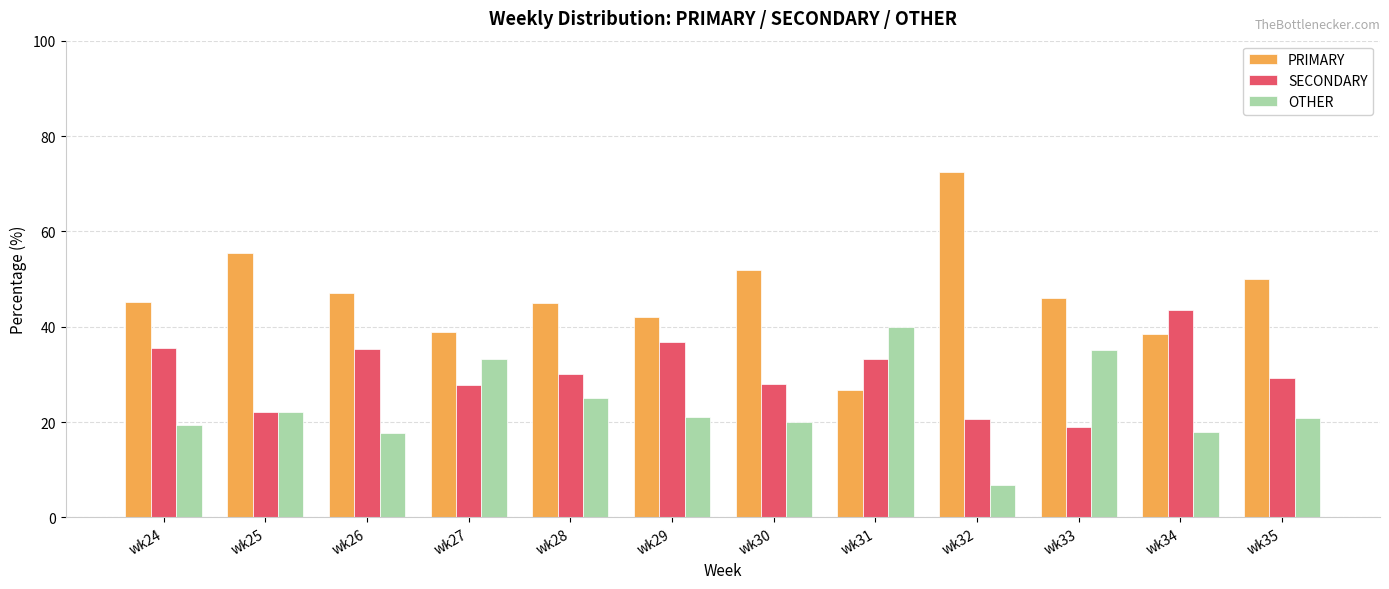

How many categories are shown in the chart?

12